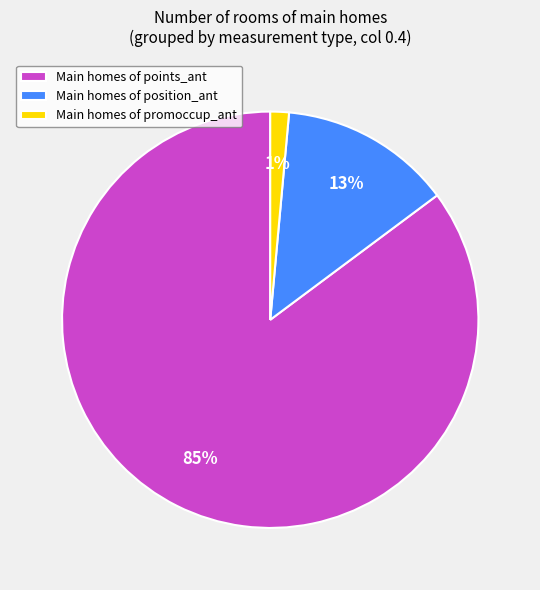

What is the majority slice?

Main homes of points_ant